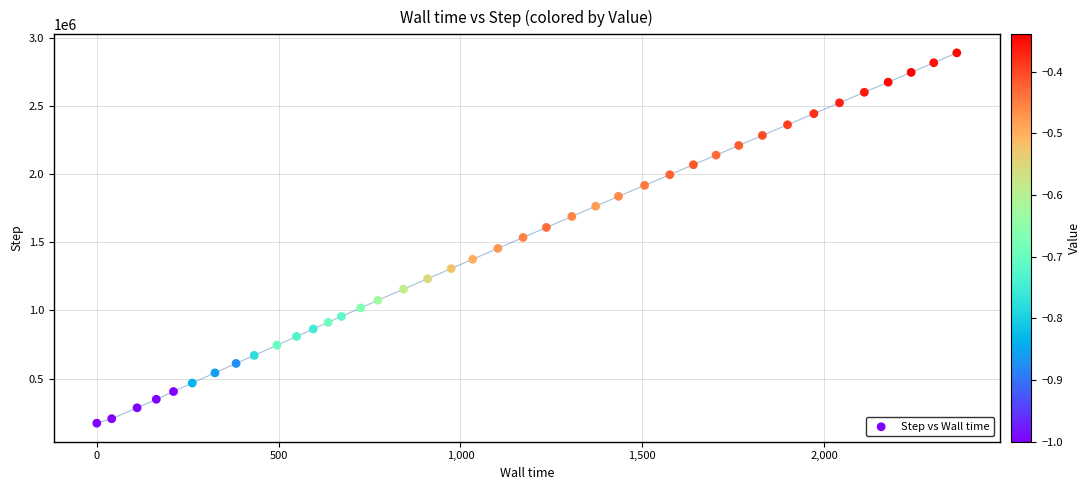

What is the range of X values (max minus min)?

2365.1